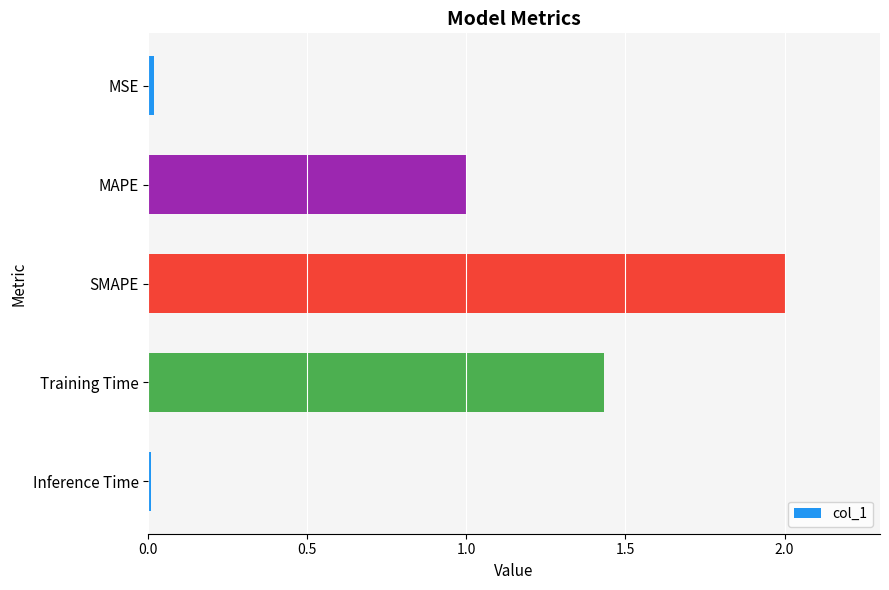

The chart shows a value of 2.0 at SMAPE. True or false?

True